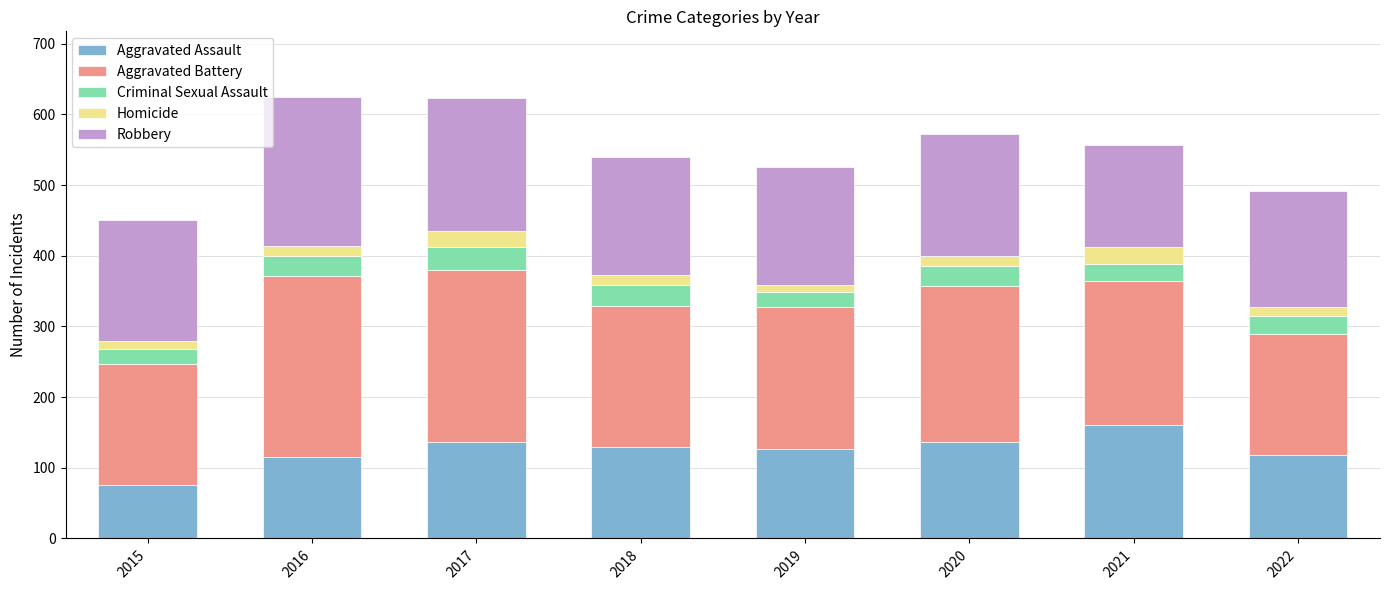

The Aggravated Assault series shows 126 at 2019. True or false?

True